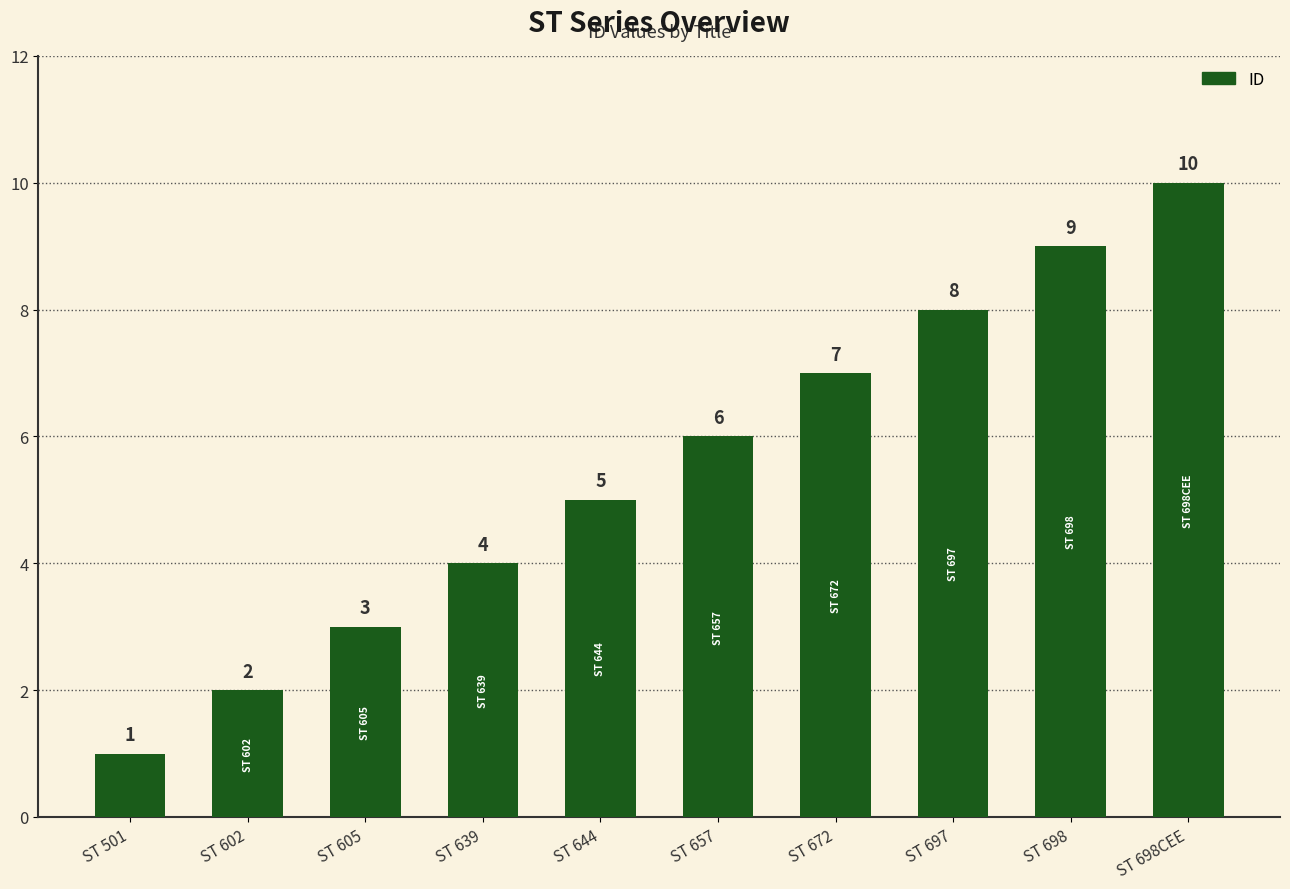

How many values are between 3 and 8?

6